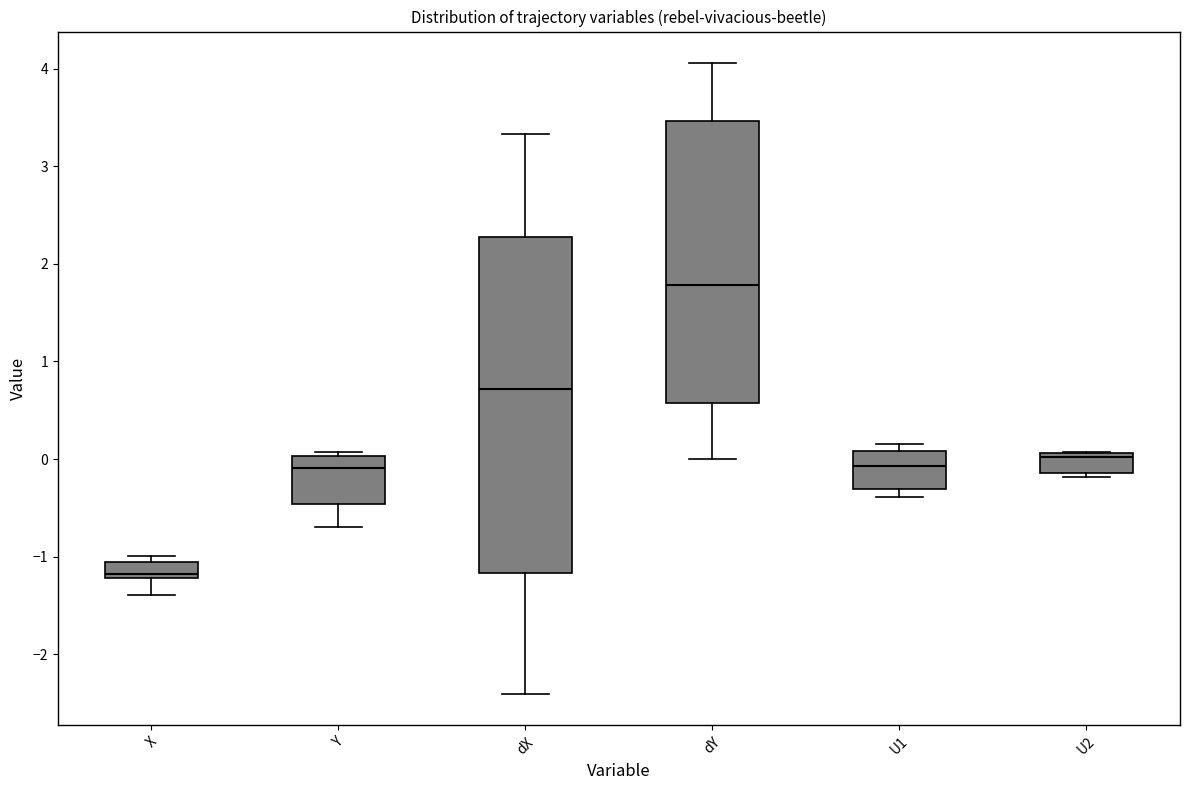

Reading left to right, transcribe this box plot: for each box, give where its median line is, the range the box spans, and where its two whiskers end, as read against the y-axis. The values are not printed on the chart, so give them approximately, as read against the axis.

X: median -1.2 (just above the box's lower edge), box -1.2 to -1.1, whiskers -1.4 to -1.0
Y: median -0.1, box -0.5 to 0.0, whiskers -0.7 to 0.1
dX: median 0.7, box -1.2 to 2.3, whiskers -2.4 to 3.3
dY: median 1.8, box 0.6 to 3.5, whiskers 0.0 to 4.1
U1: median -0.1, box -0.3 to 0.1, whiskers -0.4 to 0.2
U2: median 0.0, box -0.1 to 0.1, whiskers -0.2 to 0.1